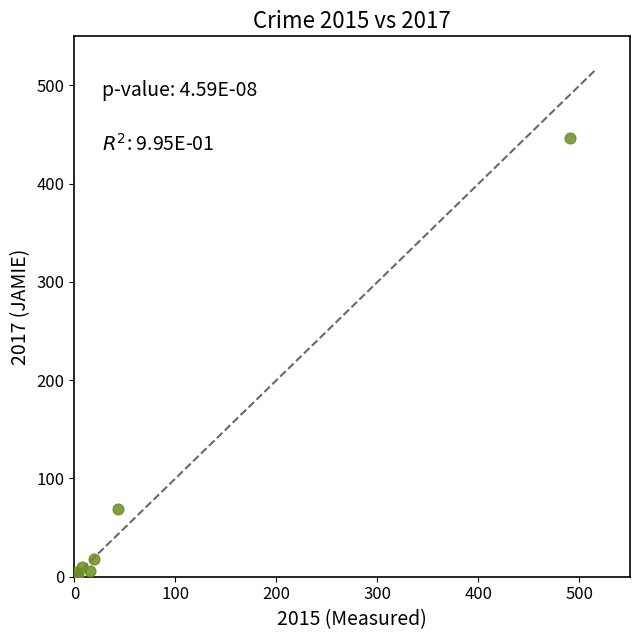

What Y value in the scatter plot is closest to 224?

69